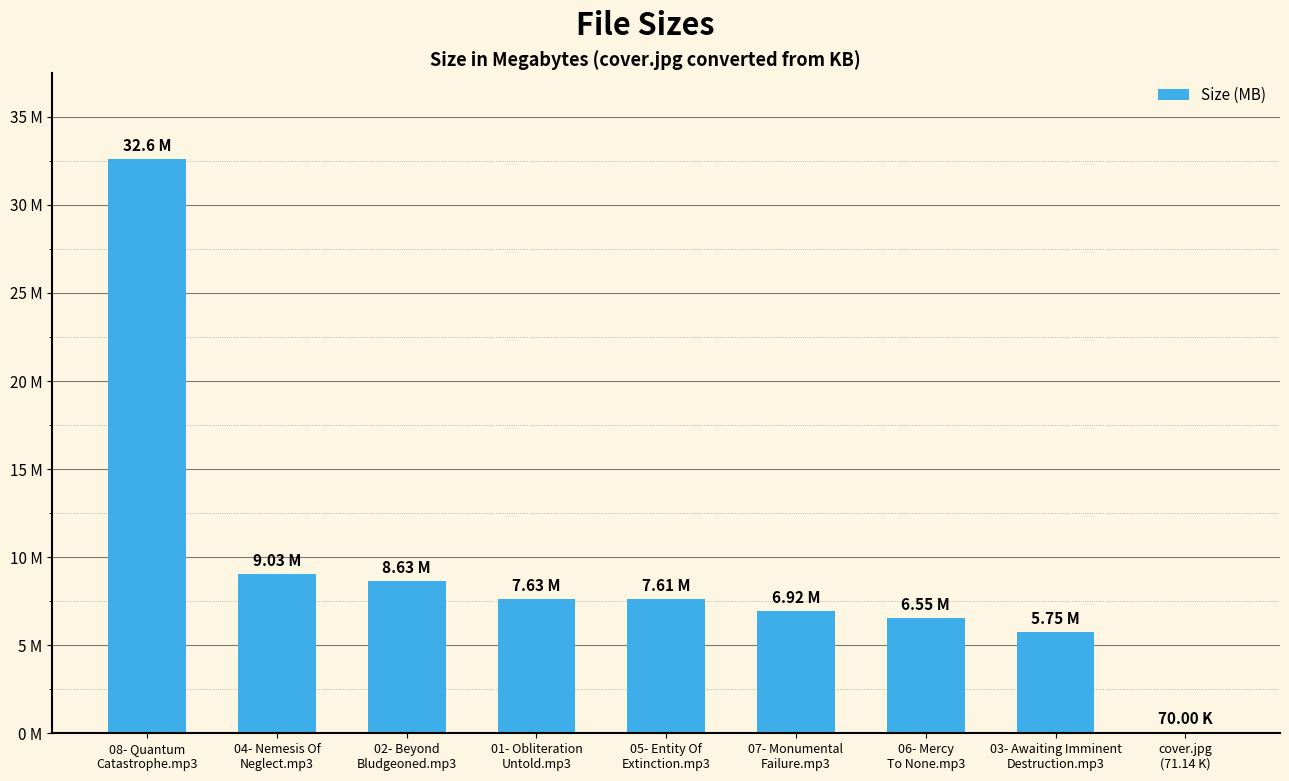

What is the minimum value shown in the chart?

0.1